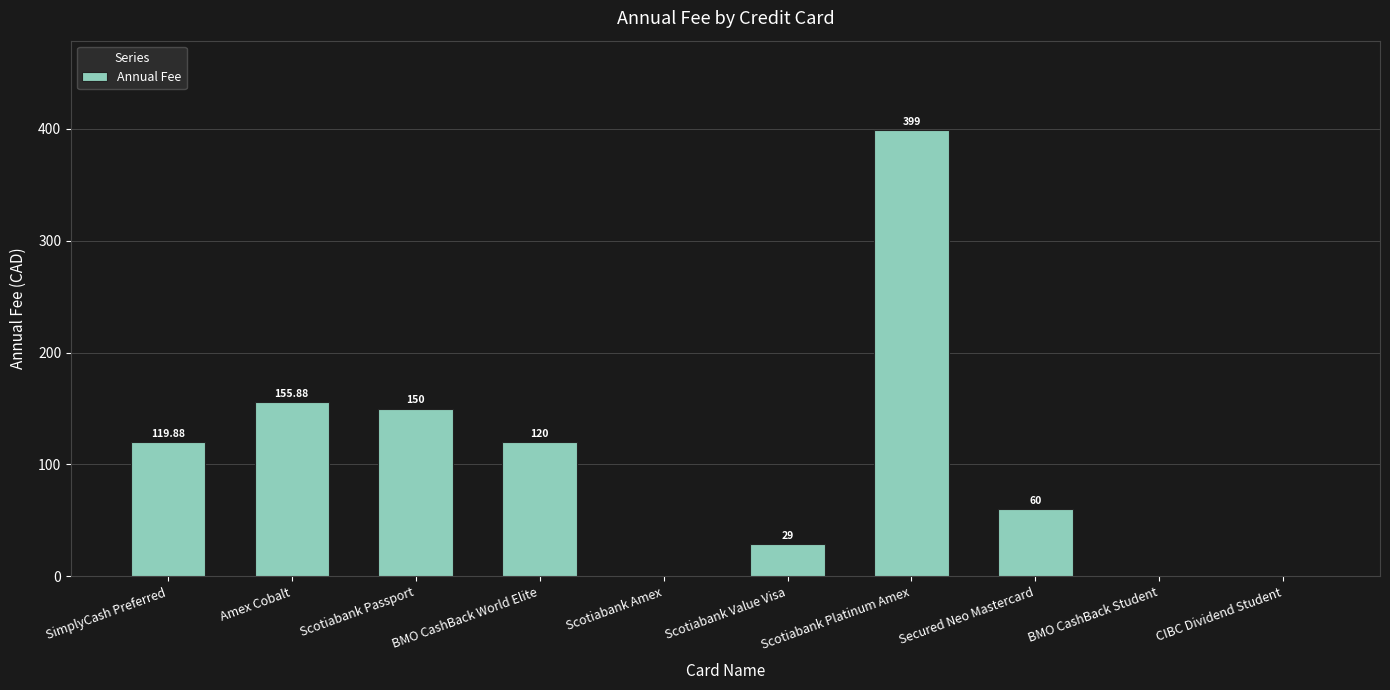

What is the maximum value shown in the chart?

399.0